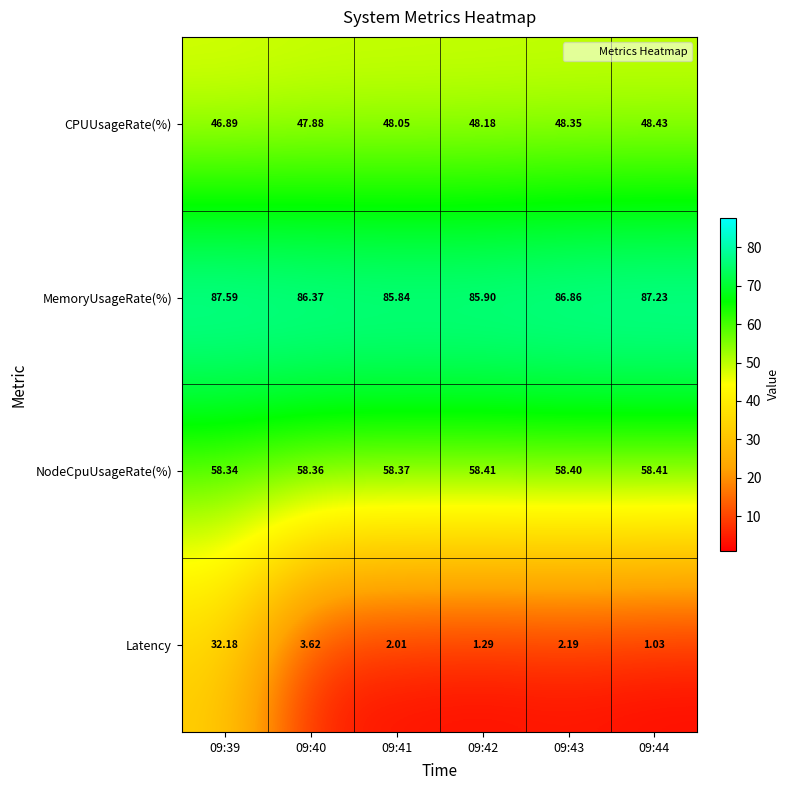

Which series has the widest spread of values?

Latency